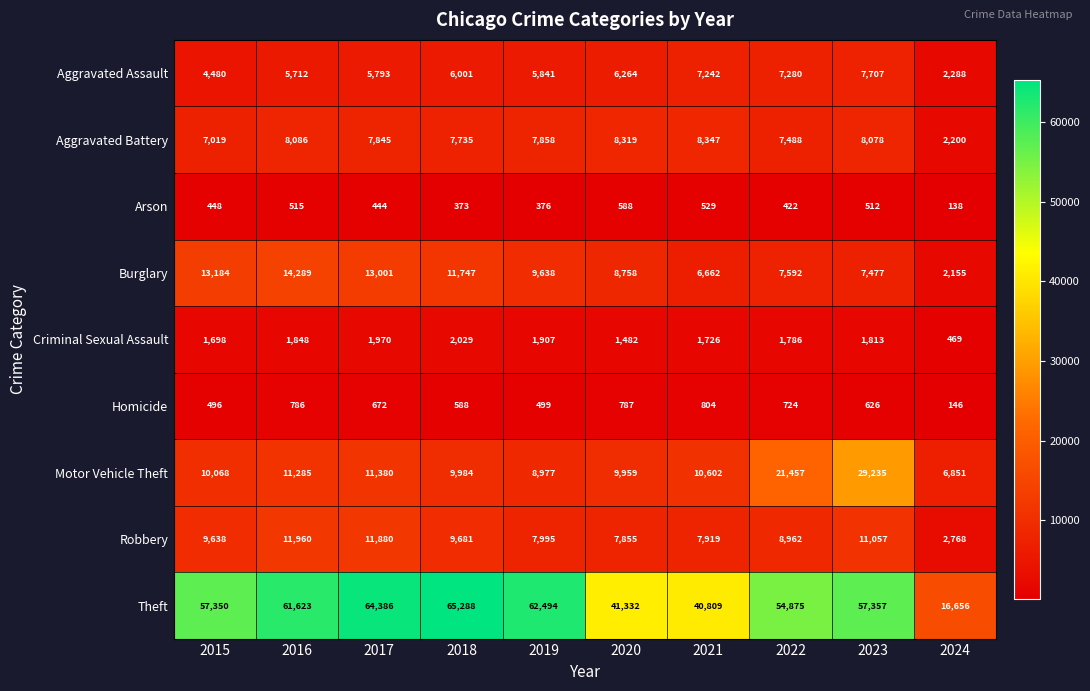

What is the greatest value displayed?

65288